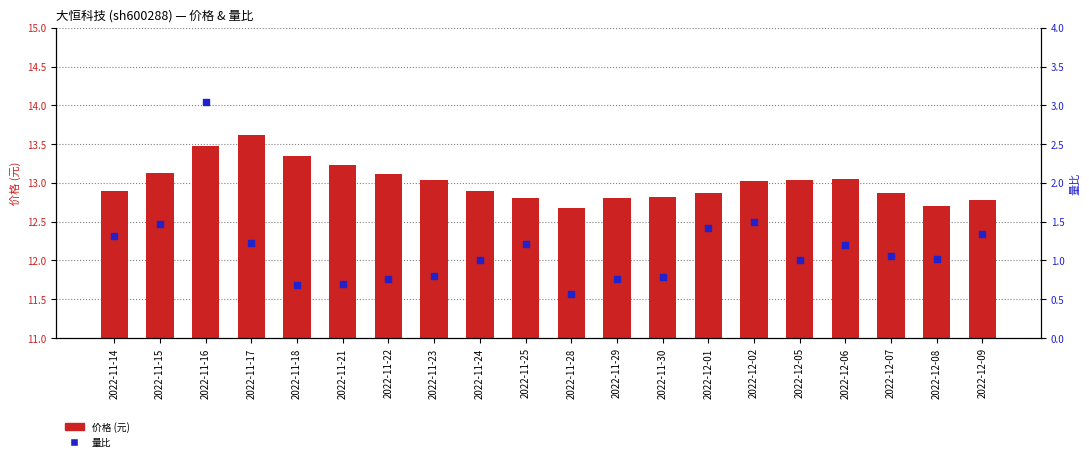

What are all the series names shown in the legend?

价格, 量比